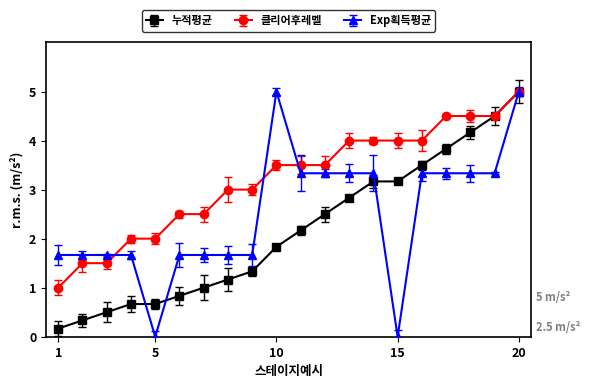

Reading left to right, list all the values displayed in this chart.

누적평균: 1=0.2	2=0.3	3=0.5	4=0.7	5=0.7	6=0.8	7=1.0	8=1.2	9=1.3	10=1.8	11=2.2	12=2.5	13=2.8	14=3.2	15=3.2	16=3.5	17=3.8	18=4.2	19=4.5	20=5.0
클리어후레벨: 1=1.0	2=1.5	3=1.5	4=2.0	5=2.0	6=2.5	7=2.5	8=3.0	9=3.0	10=3.5	11=3.5	12=3.5	13=4.0	14=4.0	15=4.0	16=4.0	17=4.5	18=4.5	19=4.5	20=5.0
Exp획득평균: 1=1.7	2=1.7	3=1.7	4=1.7	5=0.0	6=1.7	7=1.7	8=1.7	9=1.7	10=5.0	11=3.3	12=3.3	13=3.3	14=3.3	15=0.0	16=3.3	17=3.3	18=3.3	19=3.3	20=5.0